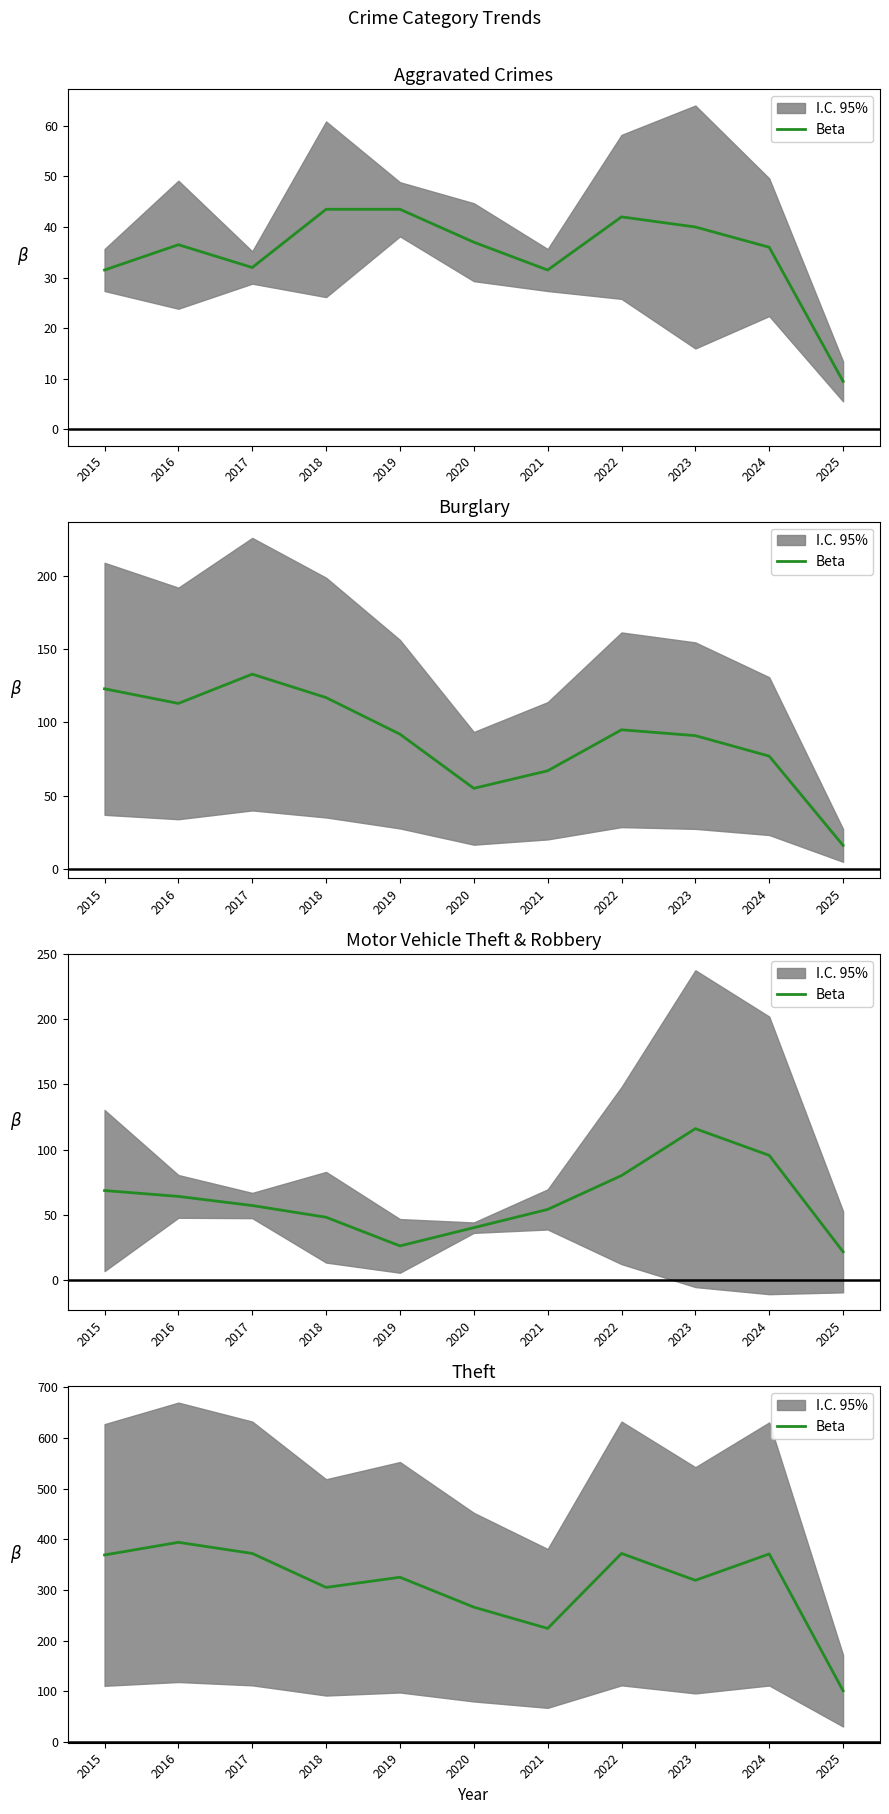

Reading right to left, what are all the values shown in this chart?

101	371	319	372	224	266	325	305	372	394	369